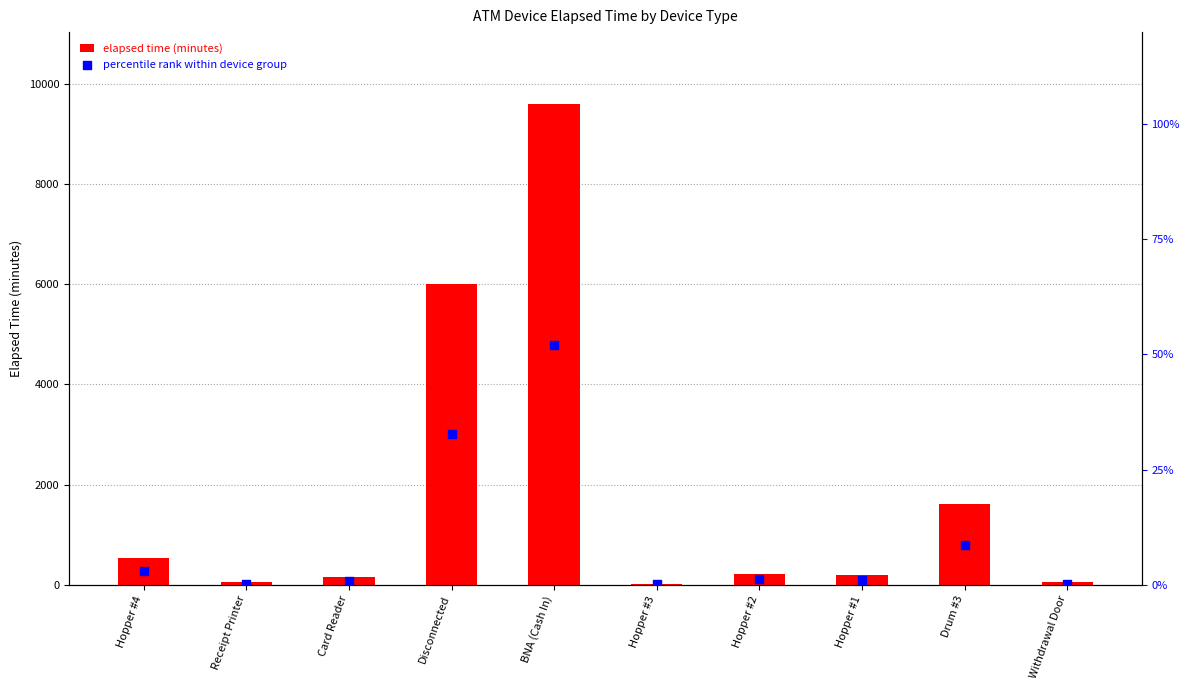

At how many categories does at least one series exceed 1565?

3